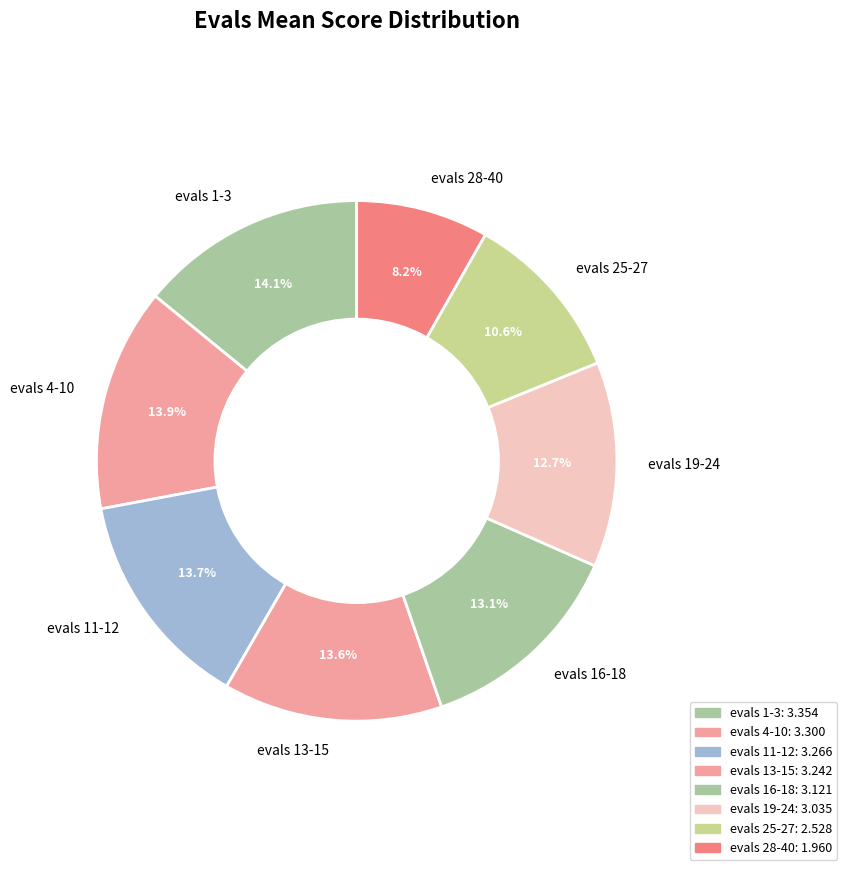

Combined, what portion of the pie is evals 16-18 and evals 11-12?

26.8%